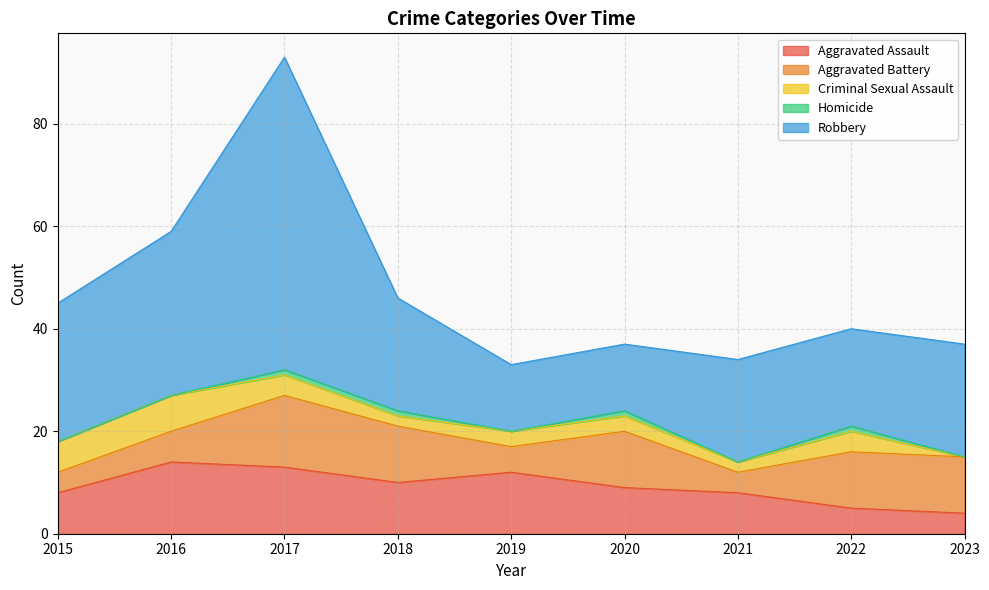

The value of Robbery at 2015 is 40. True or false?

False